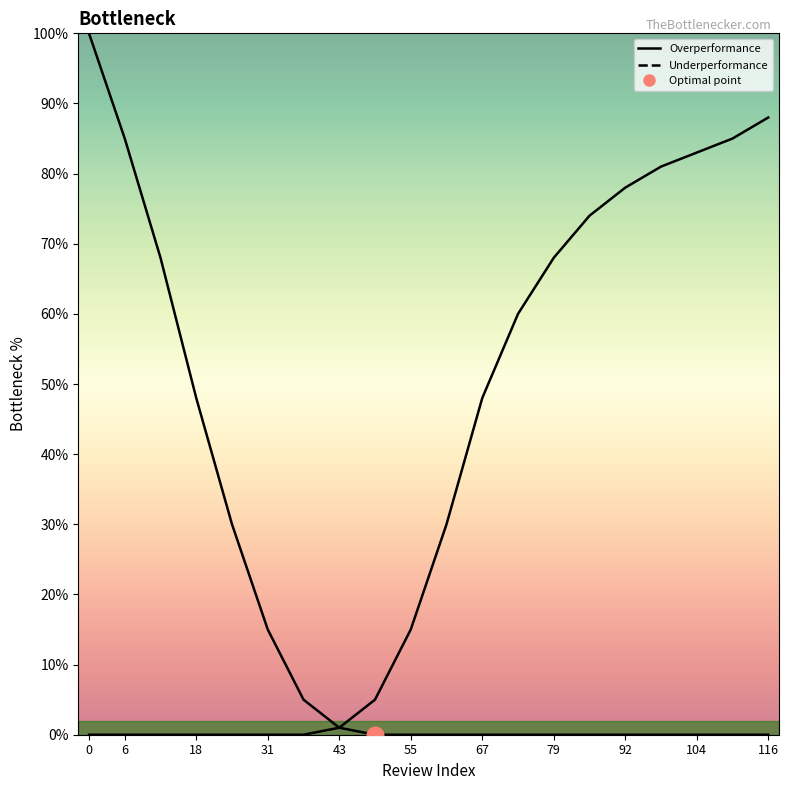

Is the value of Underperformance at 67 greater than the value of Overperformance at 67?

No